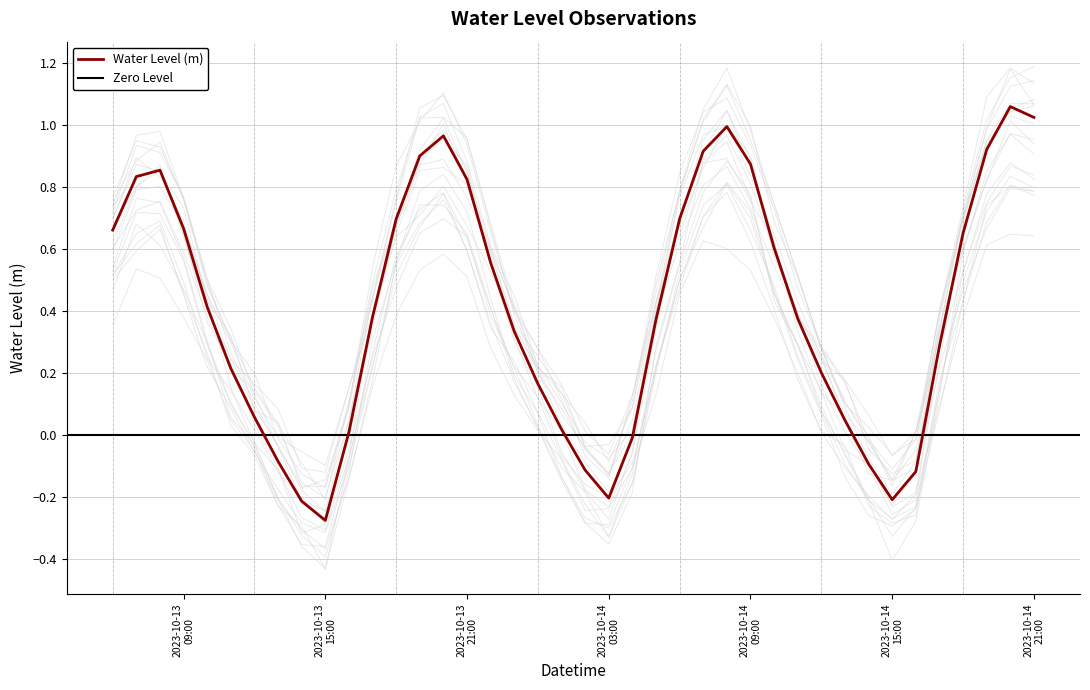

Reading left to right, extract all data points from this chart.

0.7	0.8	0.9	0.7	0.4	0.2	0.1	-0.1	-0.2	-0.3	0.0	0.4	0.7	0.9	1.0	0.8	0.6	0.3	0.2	0.0	-0.1	-0.2	-0.0	0.4	0.7	0.9	1.0	0.9	0.6	0.4	0.2	0.0	-0.1	-0.2	-0.1	0.3	0.7	0.9	1.1	1.0